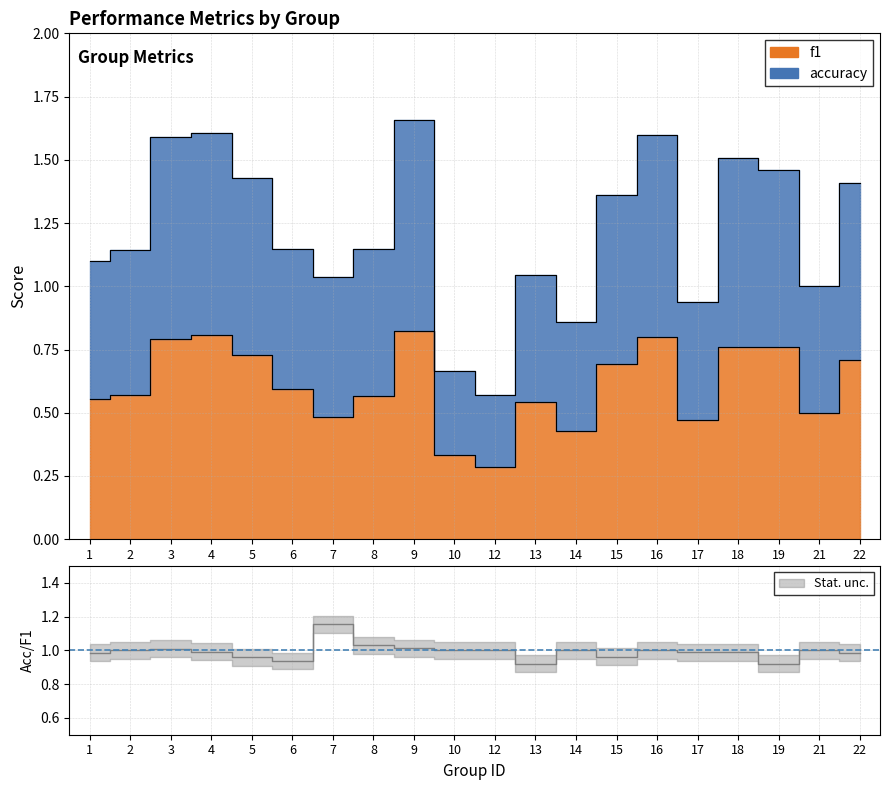

How many lines are shown in the chart?

2